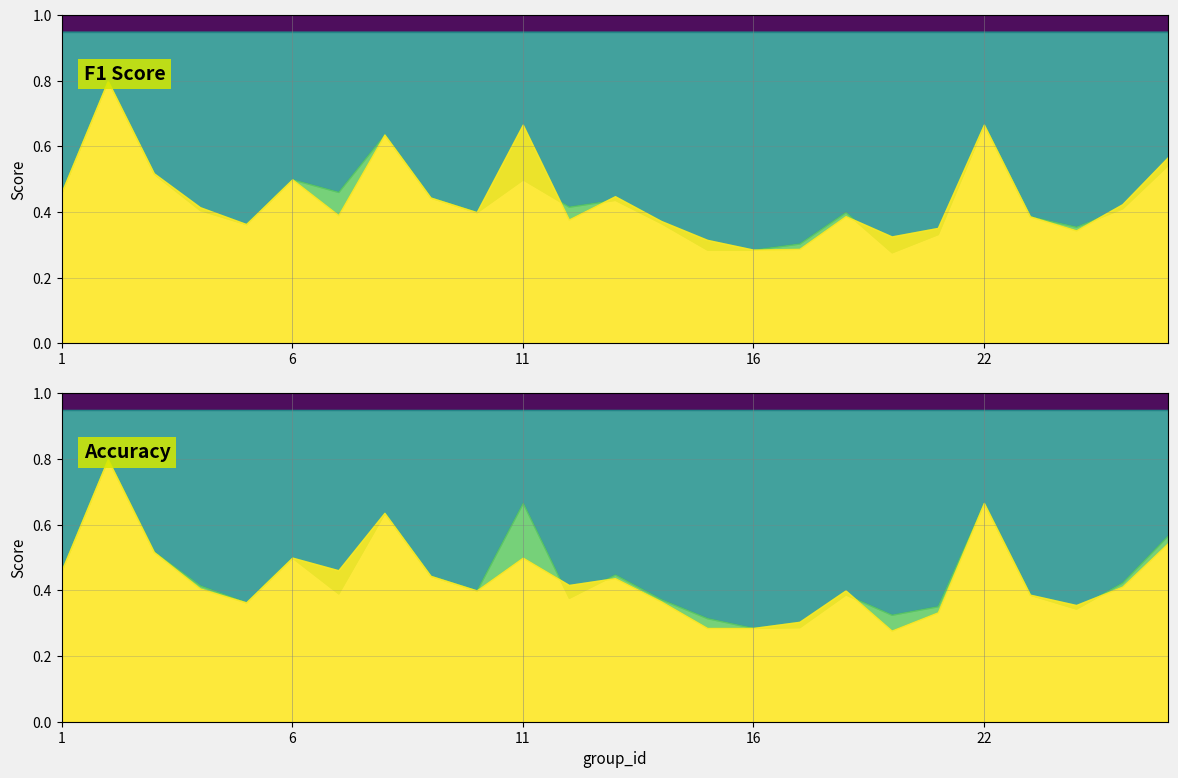

What is the greatest value displayed?

0.8